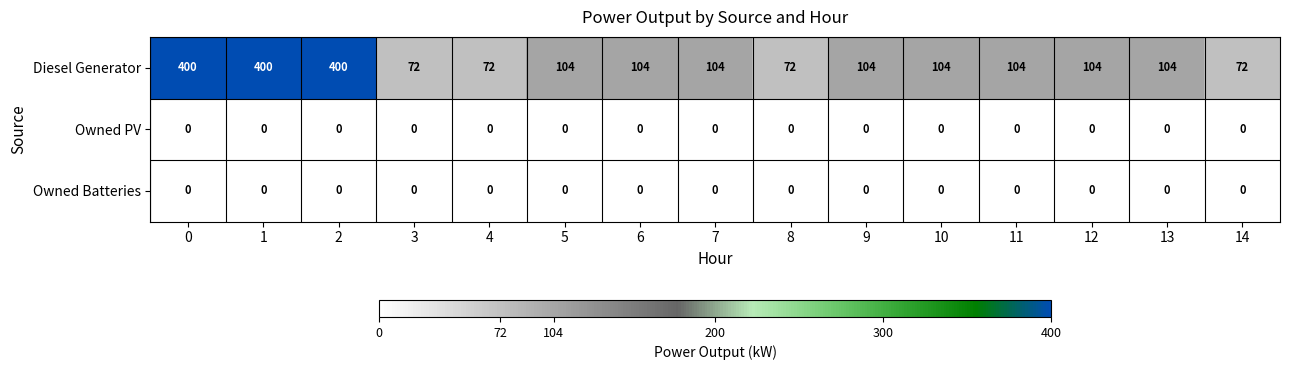

The value of Owned Batteries at 6 is 0. True or false?

True